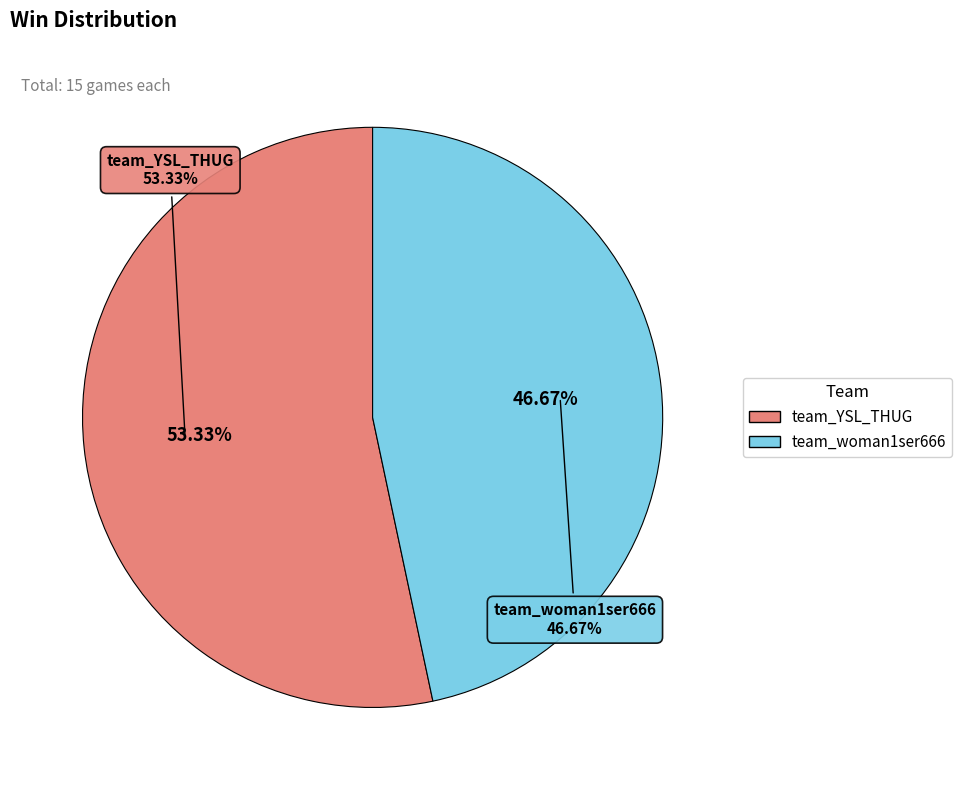

To the nearest percent, what is the difference between the team_YSL_THUG and team_woman1ser666 slice percentages?

7%